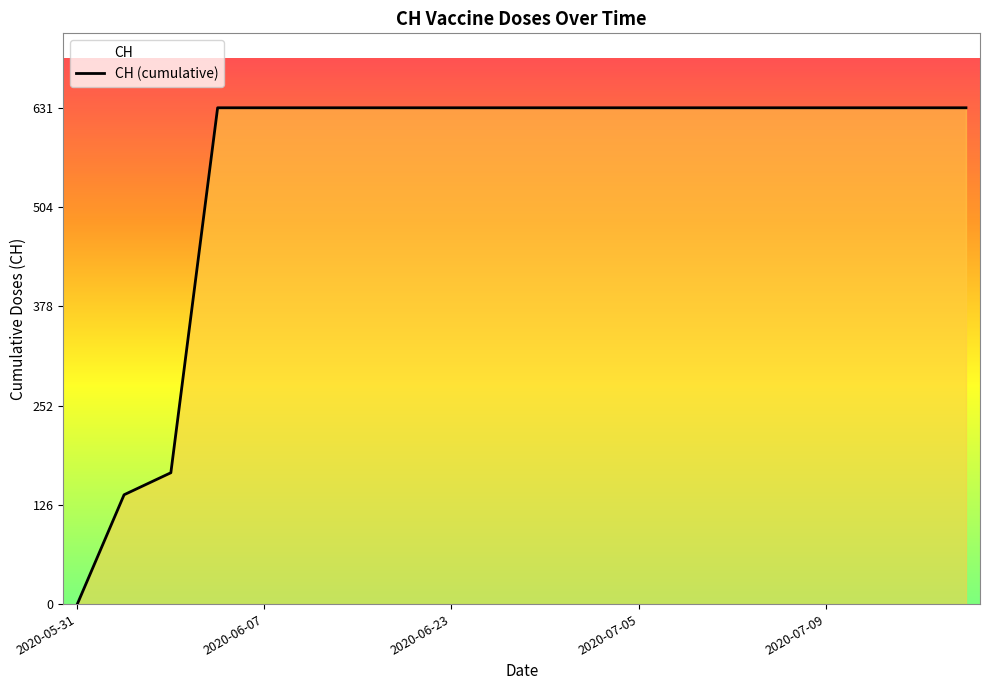

What is the difference between the maximum and minimum values?

631